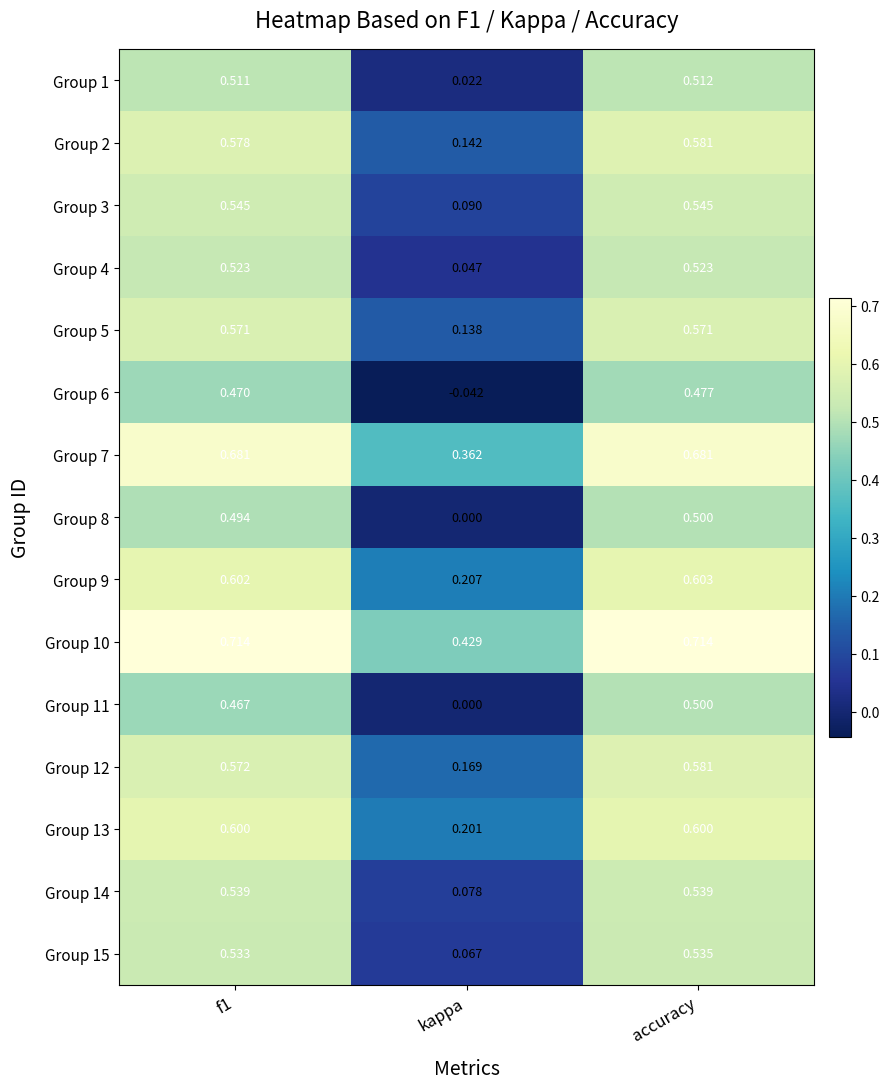

Count the number of categories in the chart.

3